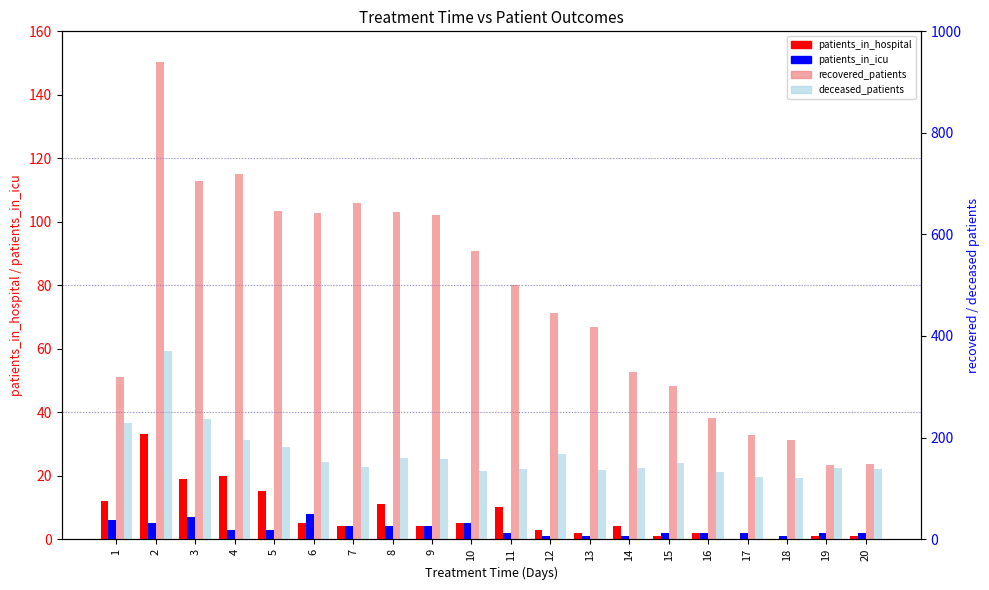

Is it true that deceased_patients equals 37 at 12?

False